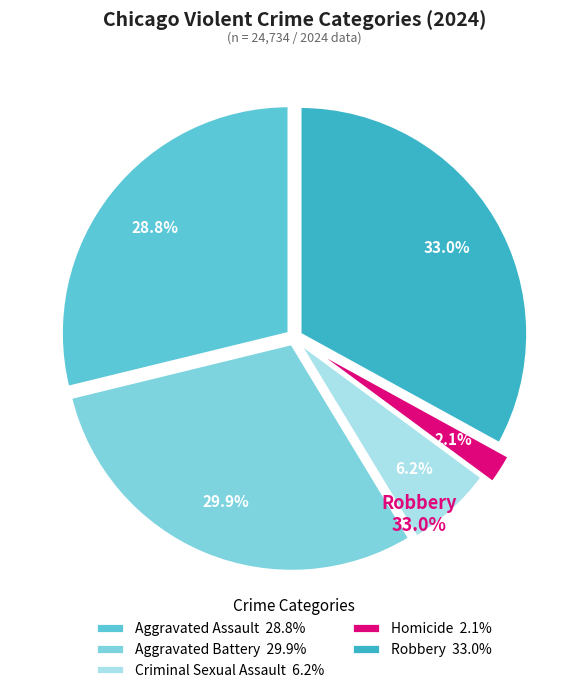

Rank the categories by value from highest to lowest.

Robbery, Aggravated Battery, Aggravated Assault, Criminal Sexual Assault, Homicide